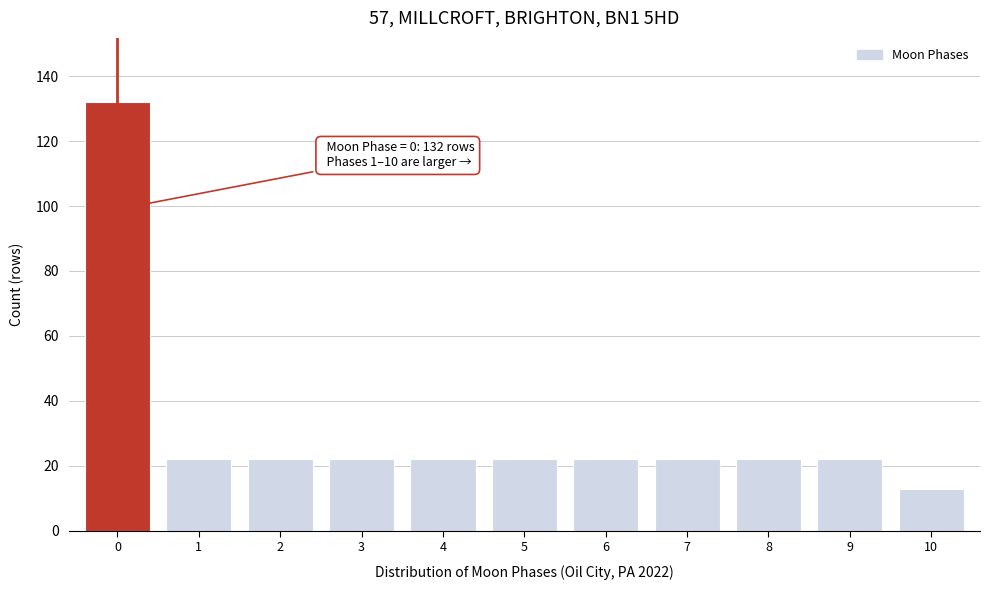

Reading right to left, list all the values displayed in this chart.

10=13	9=22	8=22	7=22	6=22	5=22	4=22	3=22	2=22	1=22	0=132